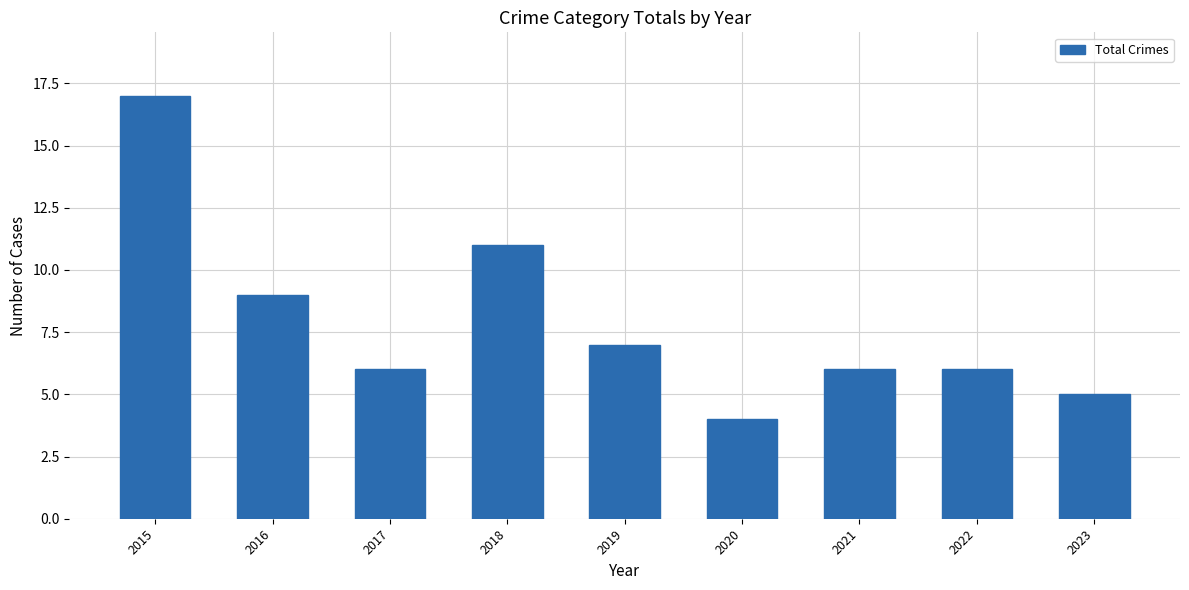

What is the sum of the values at 2018 and 2017?

17